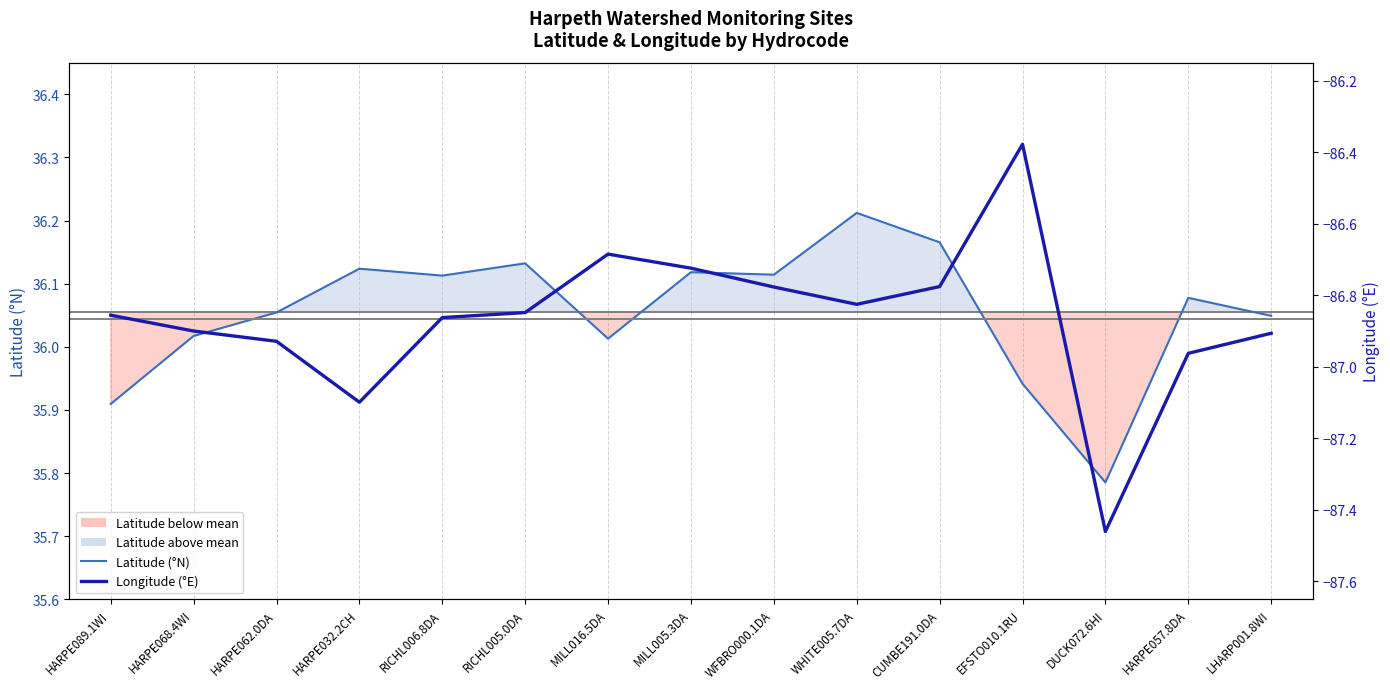

True or false: Latitude (°N) and Longitude (°E) intersect in this chart.

False